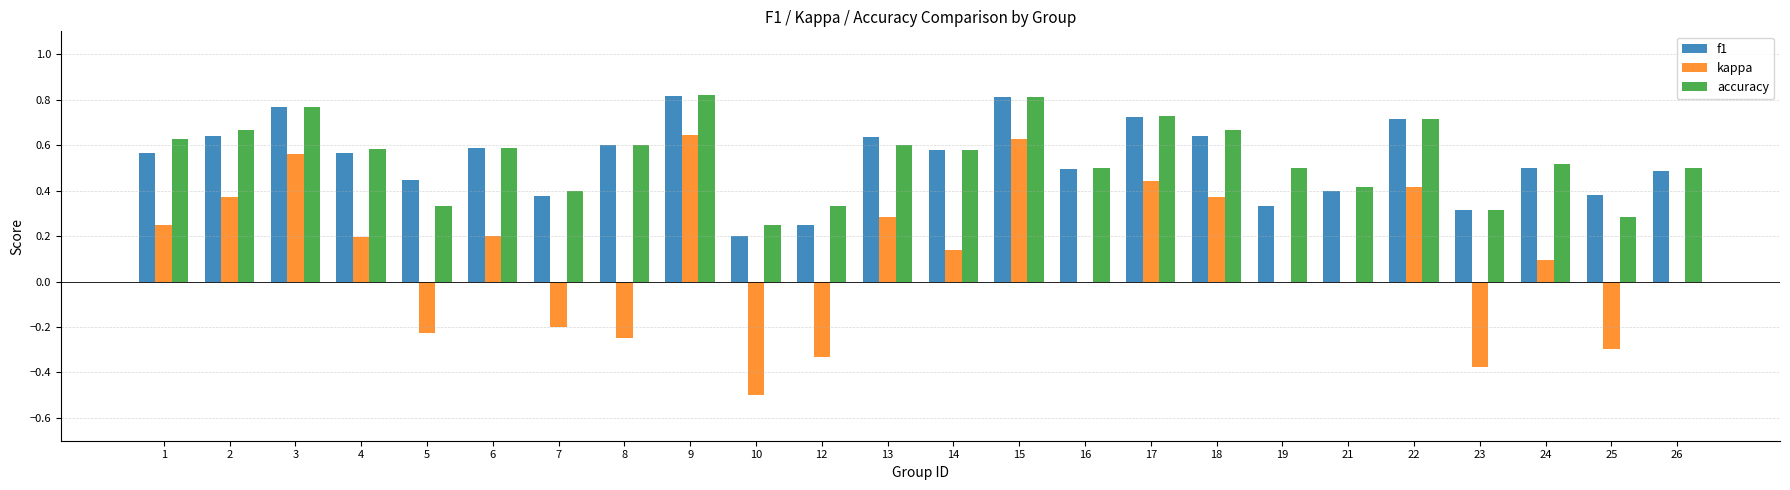

Which series has the largest range (max minus min)?

kappa